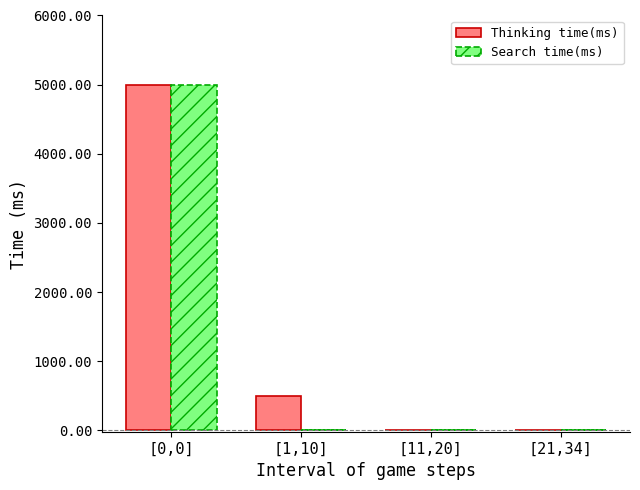

What is the sum of all Search time(ms) values?

4989.0